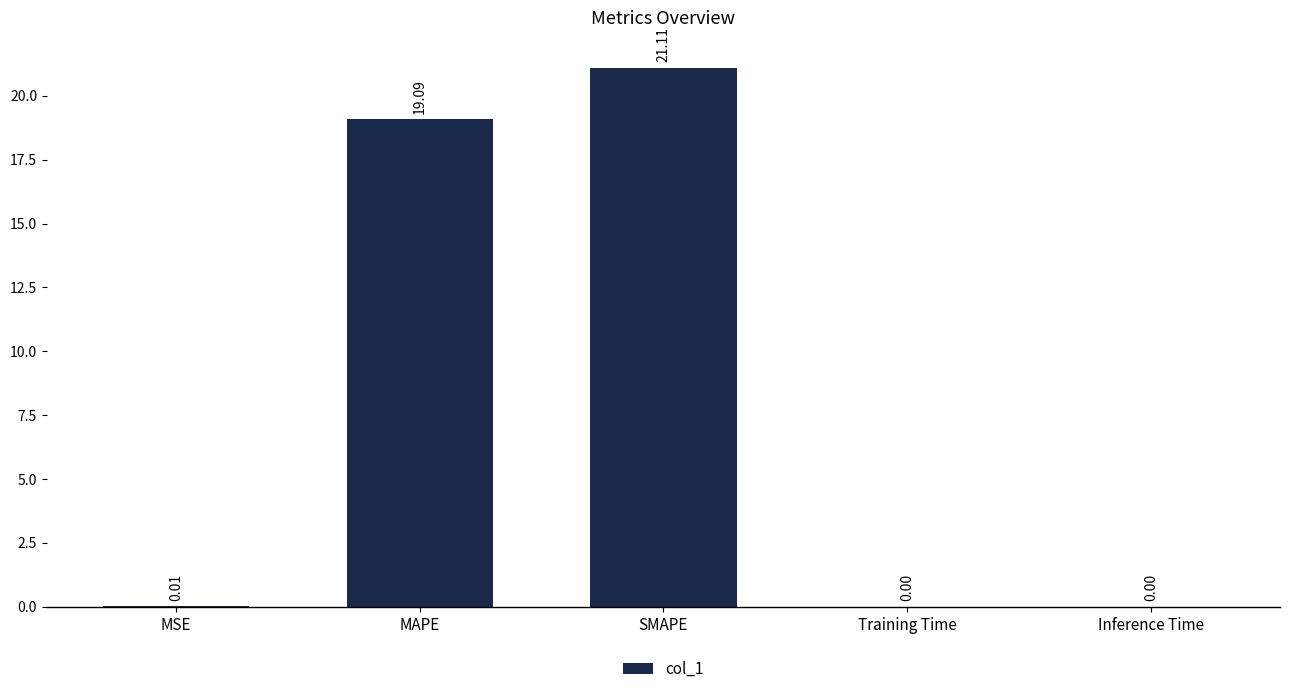

What is the sum of all values?

40.2